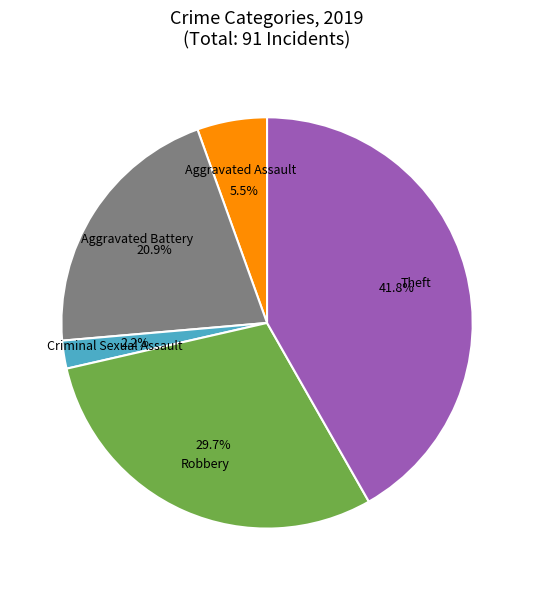

Does any single category account for the majority?

No